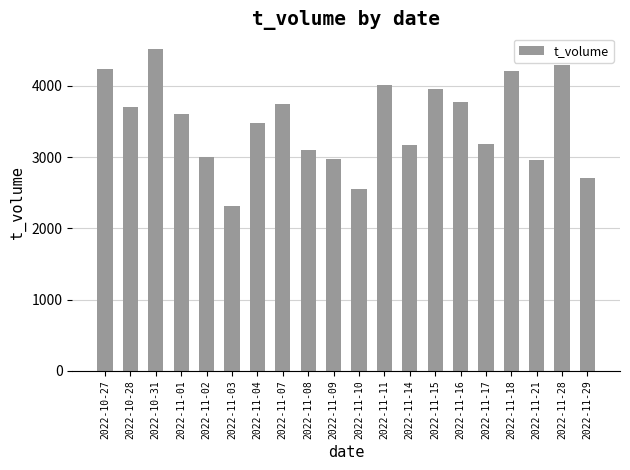

What is the maximum value shown in the chart?

4509